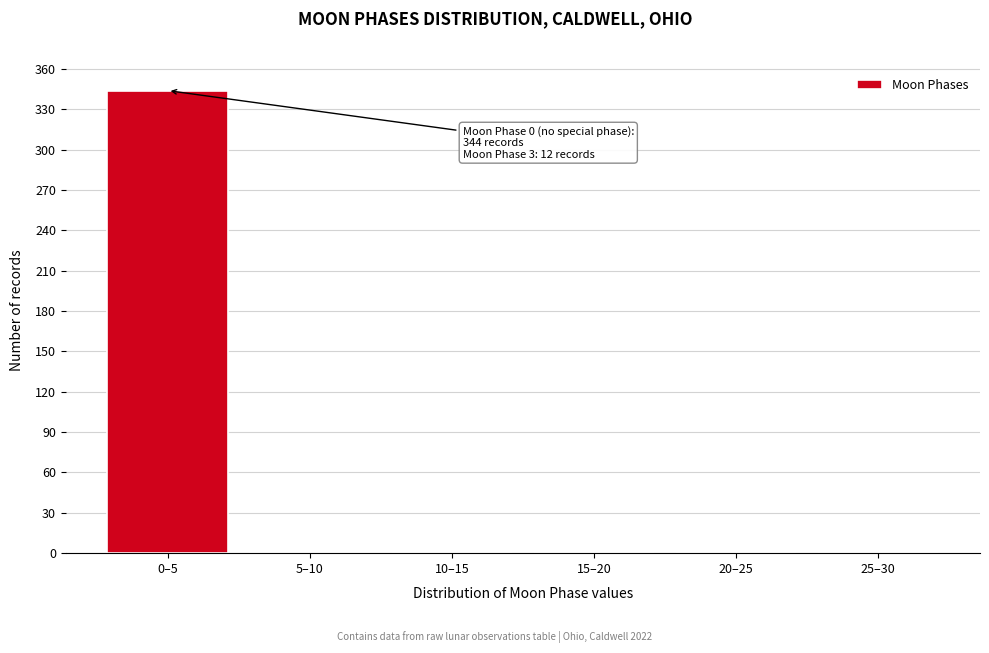

Reading right to left, list all the values displayed in this chart.

25–30=0	20–25=0	15–20=0	10–15=0	5–10=0	0–5=344